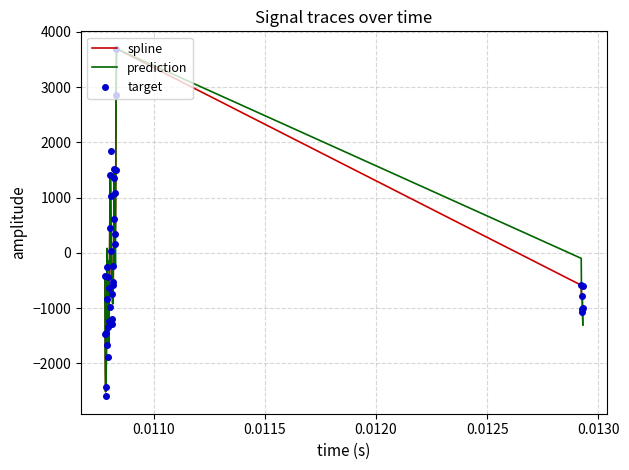

What is the minimum value shown in the chart?

-2596.1